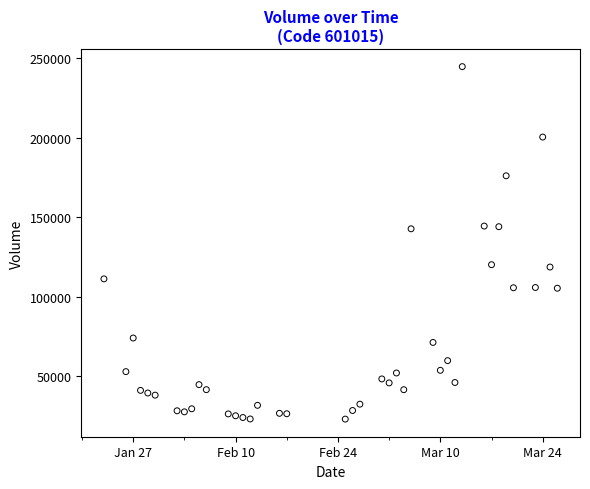

What is the range of X values (max minus min)?

62